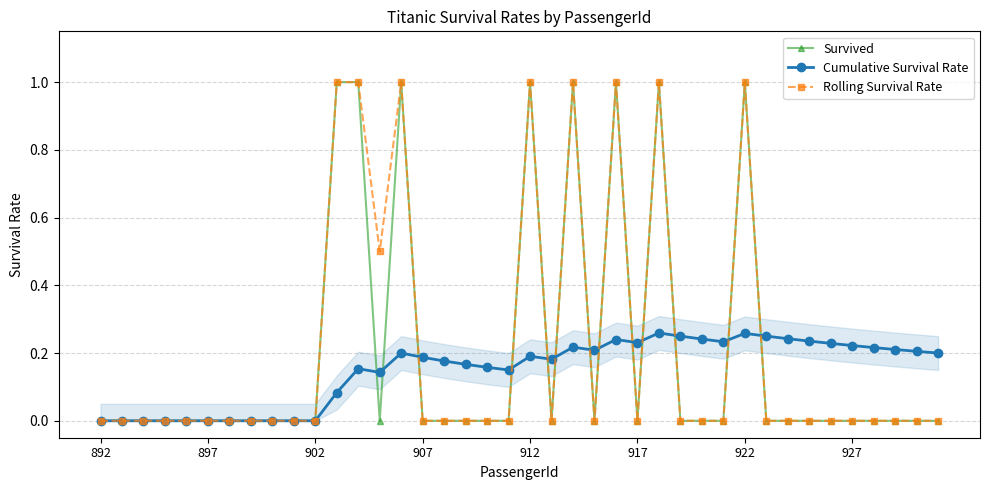

What is the maximum value shown in the chart?

1.0